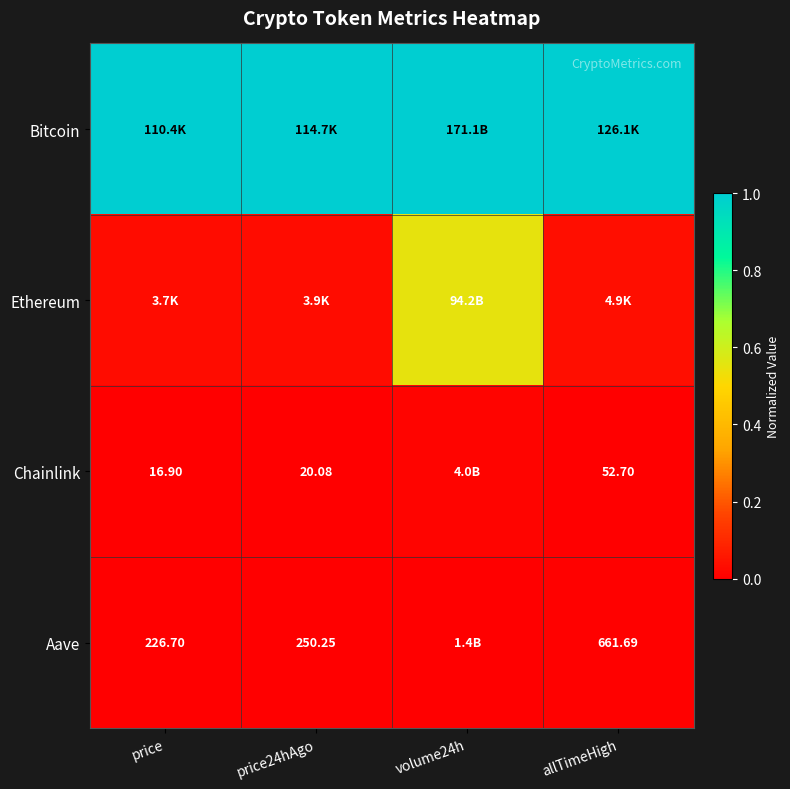

Is it true that Chainlink equals 0.0 at price?

True